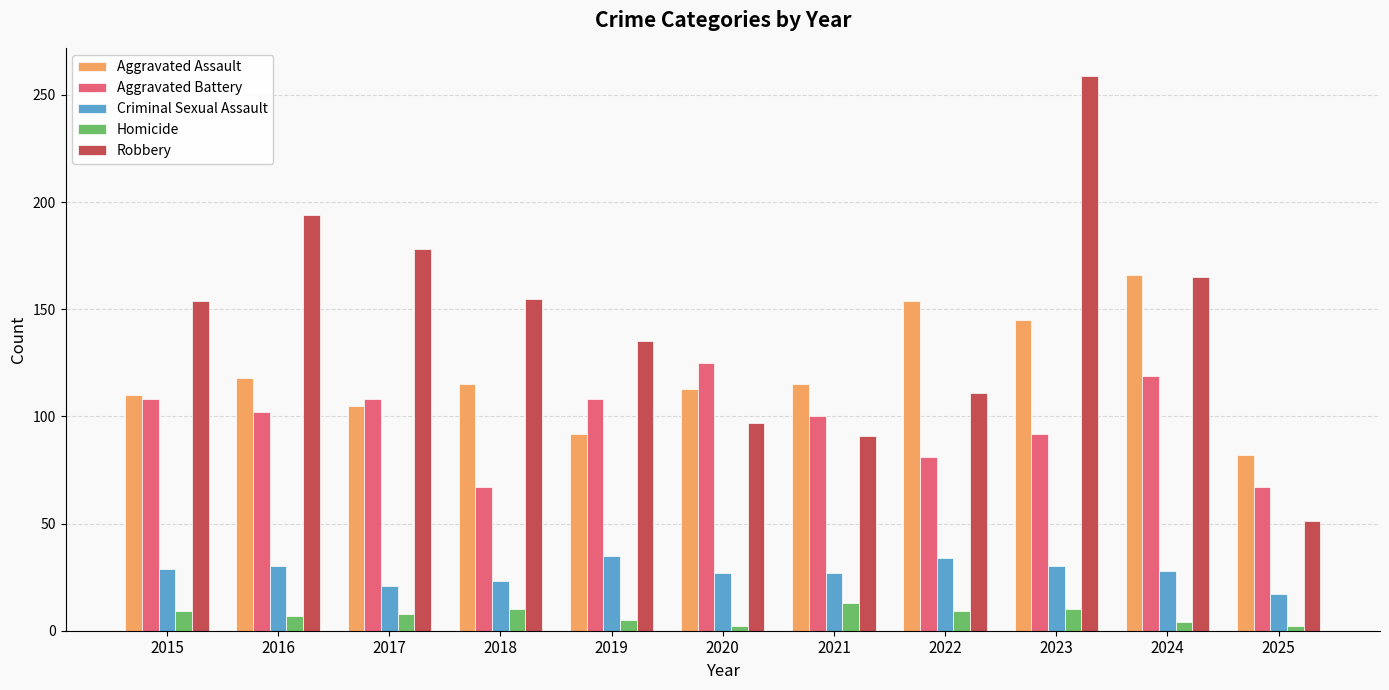

Which series has the widest spread of values?

Robbery